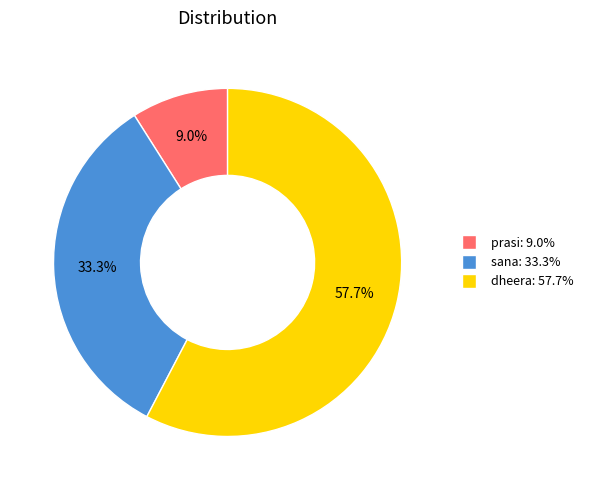

To the nearest percent, what portion does prasi represent?

9%